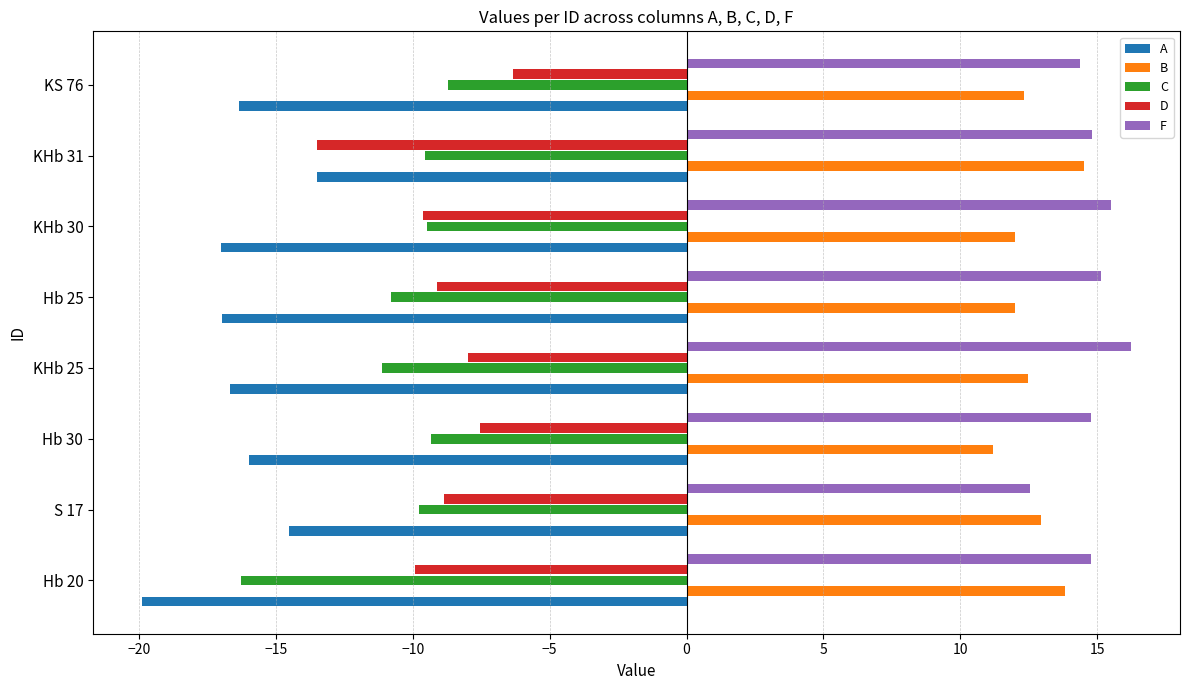

The C series shows -16.3 at Hb 20. True or false?

True